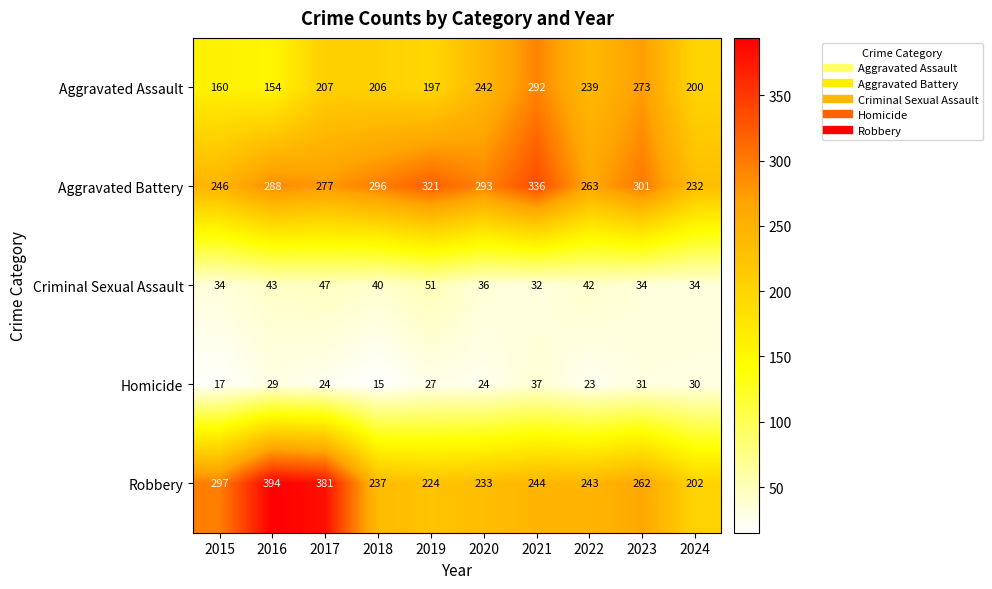

How many distinct data groups are displayed?

5